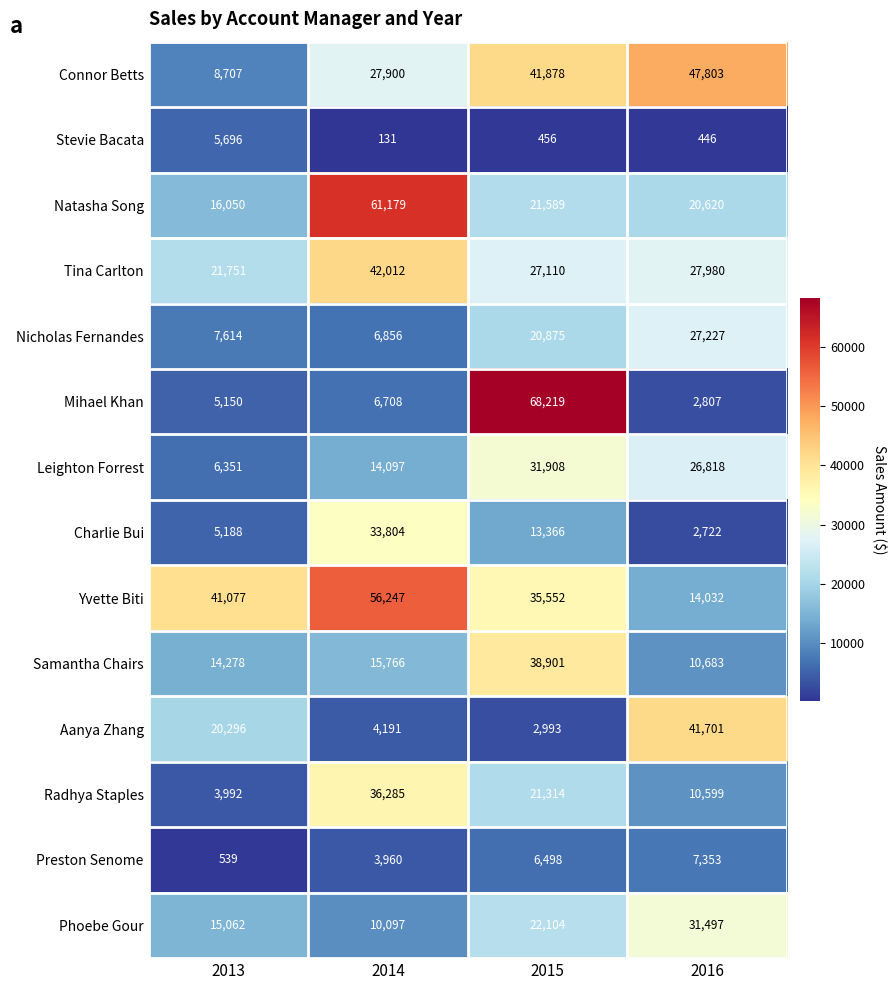

Which category has the lowest value across all series?

2014